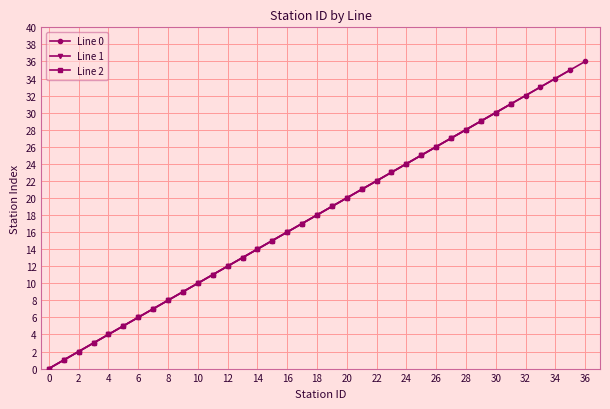

What are all the series names shown in the legend?

Line 0, Line 1, Line 2